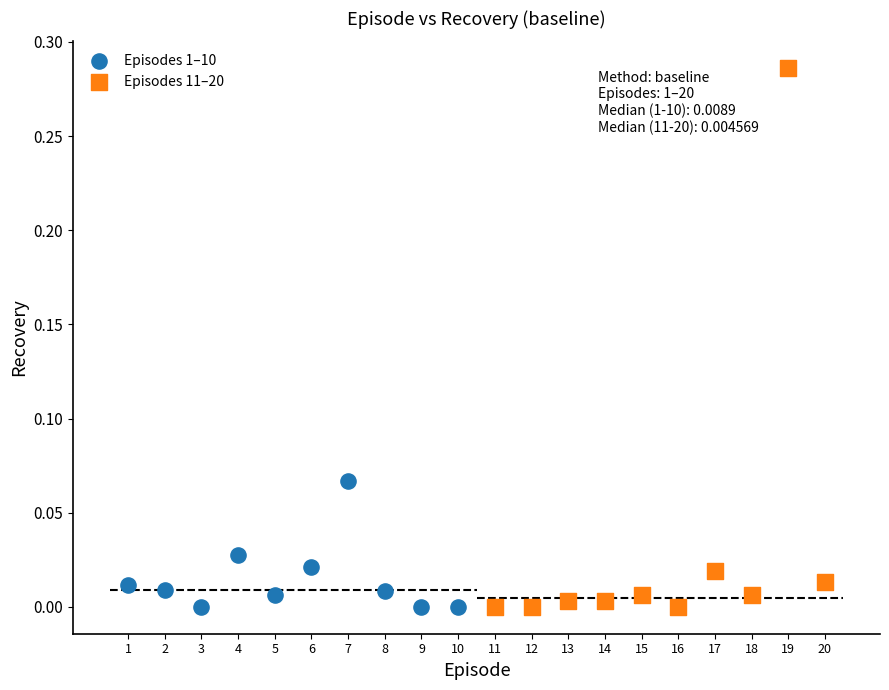

Which series contains the highest Y value?

Episodes 11–20